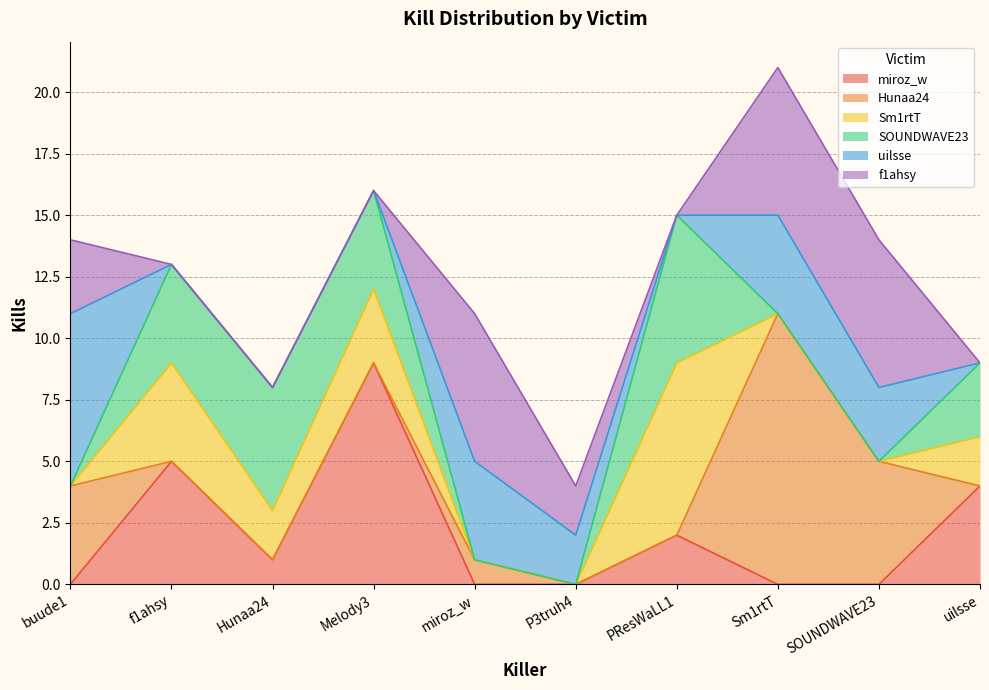

After their last crossing, which series has the higher values: SOUNDWAVE23 or miroz_w?

miroz_w